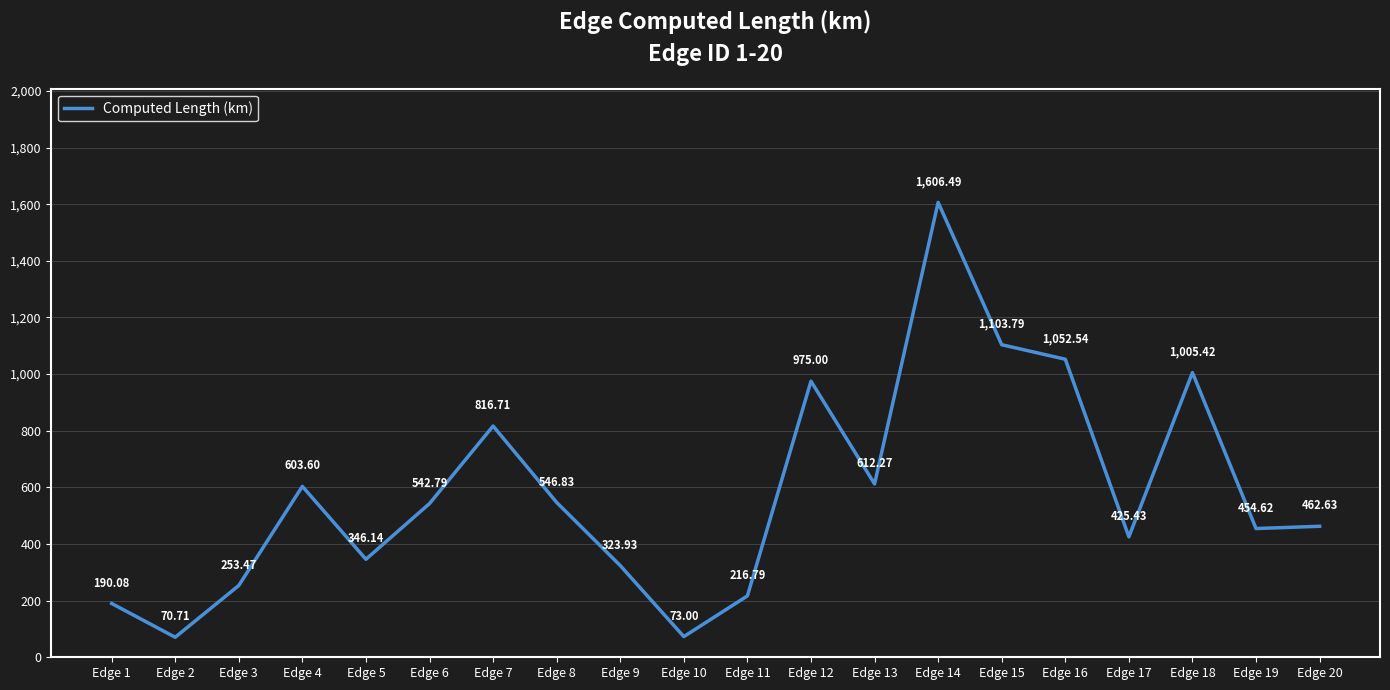

Reading right to left, list all the values displayed in this chart.

462.6	454.6	1005.4	425.4	1052.5	1103.8	1606.5	612.3	975.0	216.8	73.0	323.9	546.8	816.7	542.8	346.1	603.6	253.5	70.7	190.1